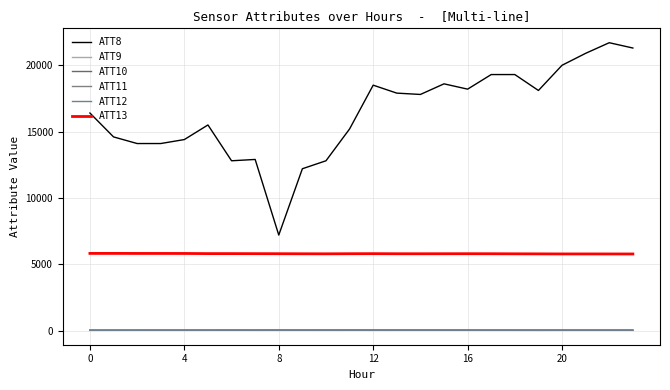

What is the sum of all ATT11 values?

512.7